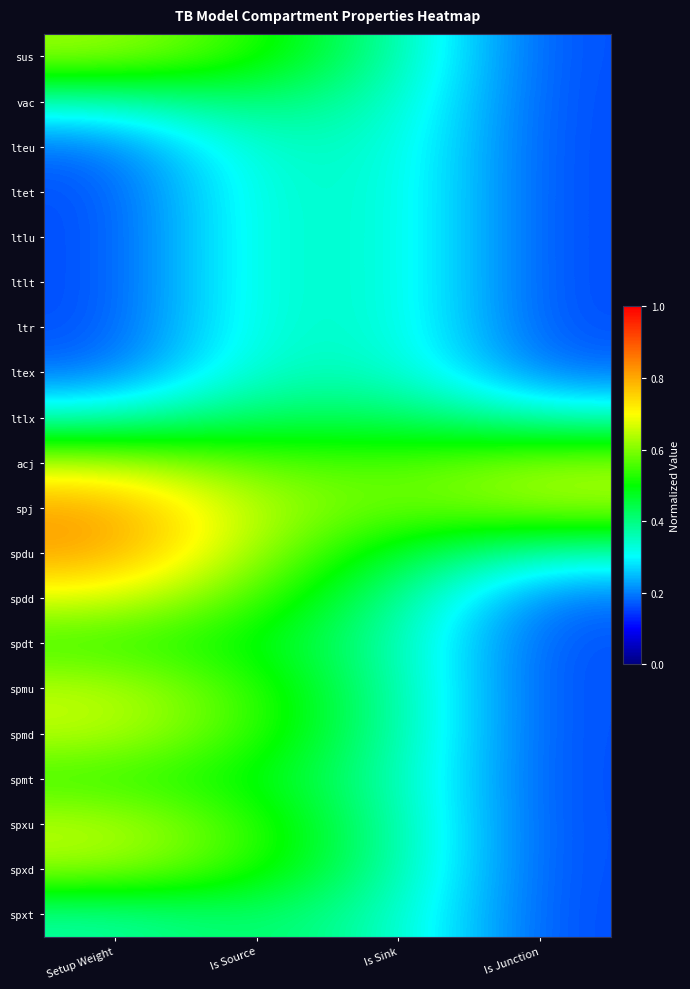

At which category is the sum across all series the highest?

Is Source